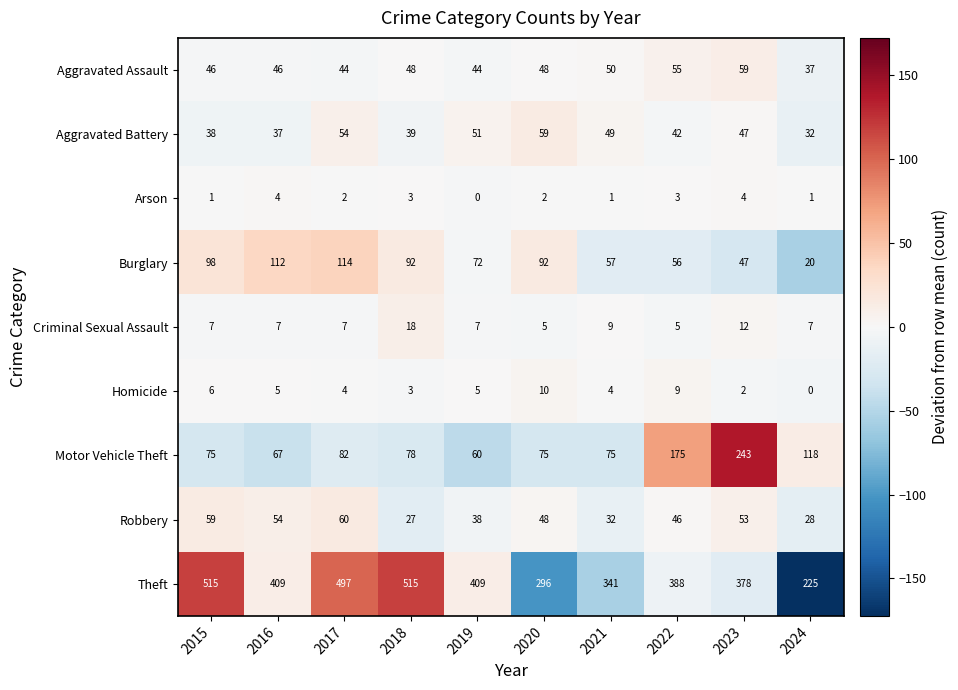

What is the spread (max minus min) of values at 2015?

514